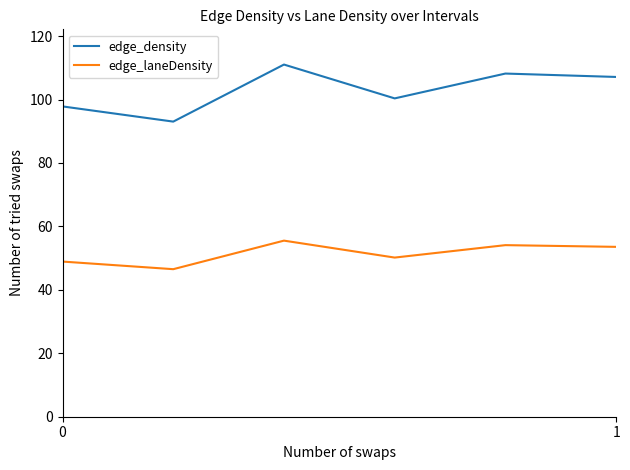

Rank the series by their maximum value, from highest to lowest.

edge_density, edge_laneDensity